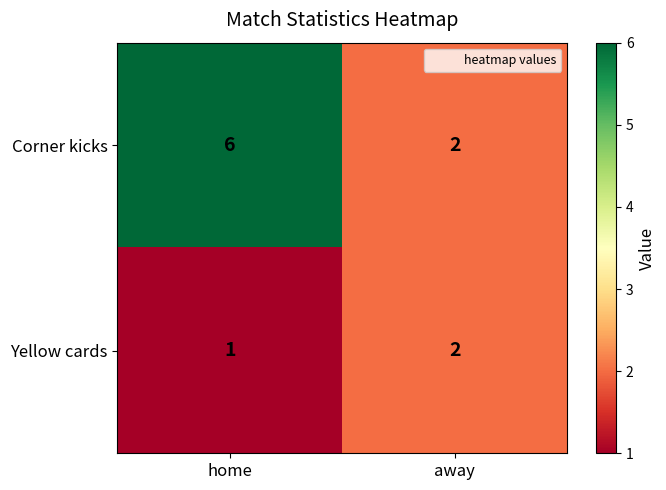

How many data points in Yellow cards are less than 2?

1